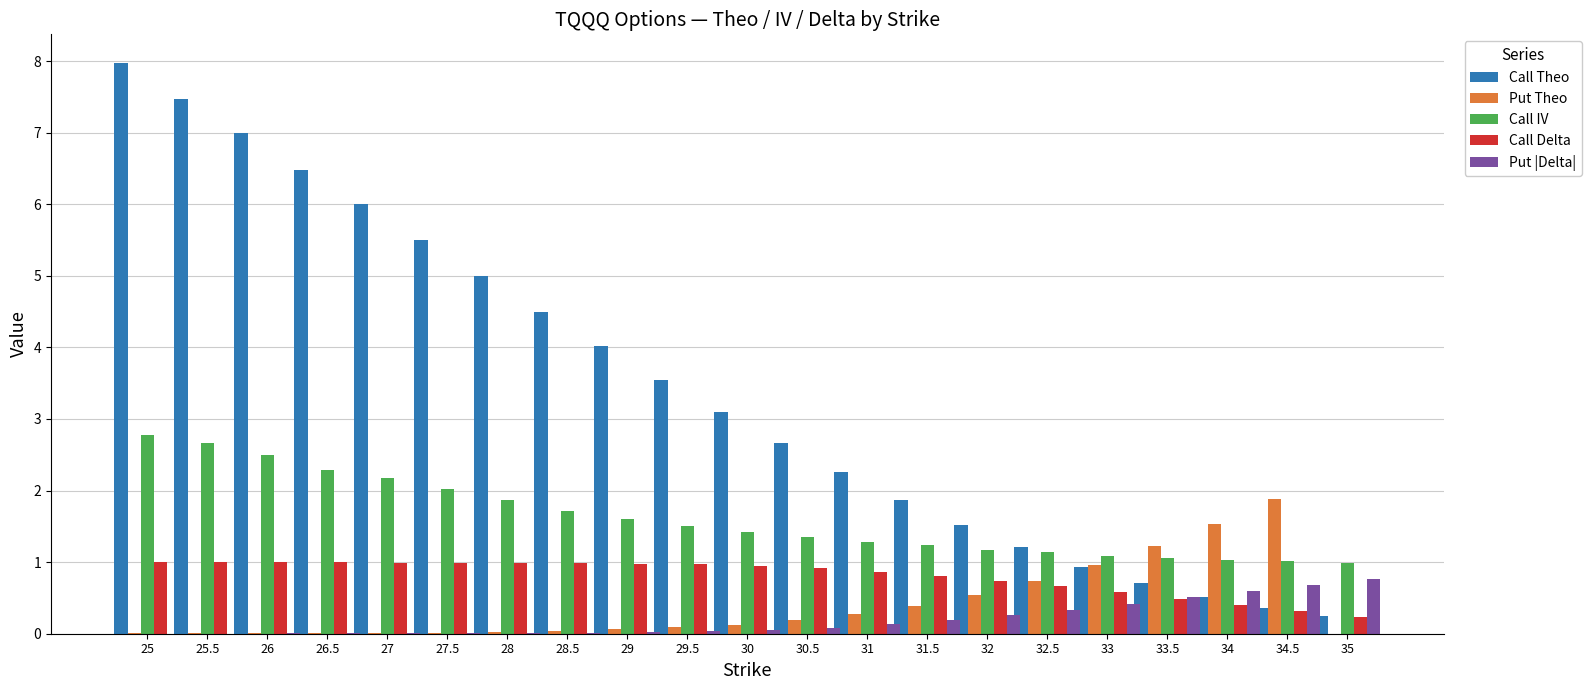

How many data points in Call Theo are above 3?

11